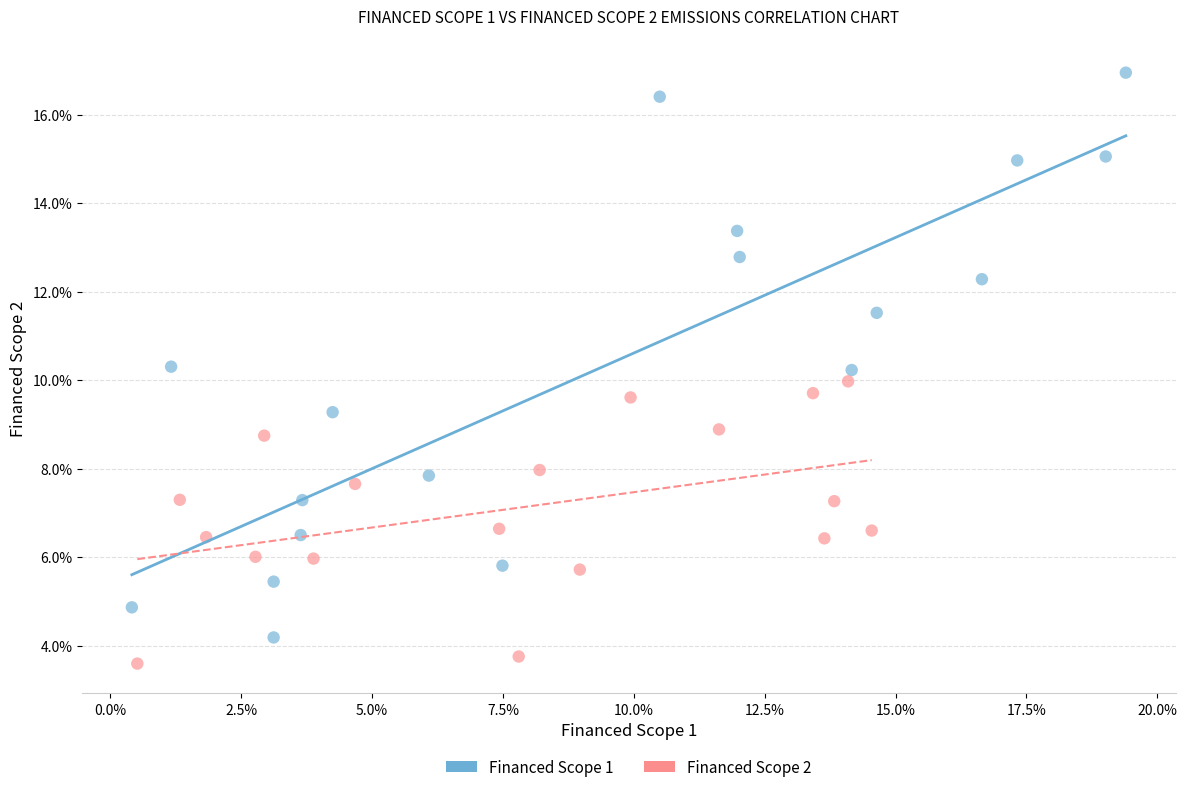

Which series contains the highest Y value?

Financed Scope 1